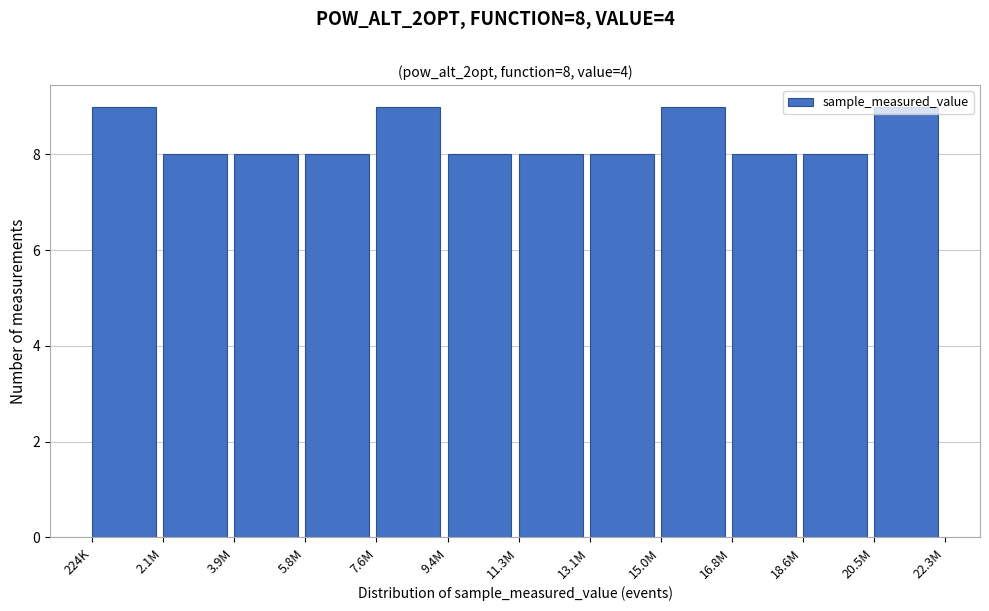

What is the label of the 9th bar from the right?

5.8M